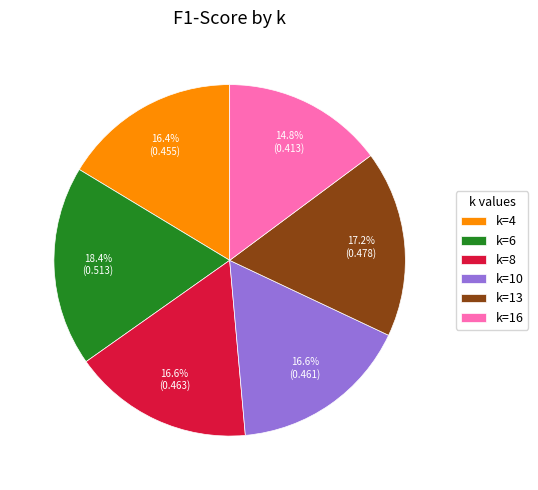

Which has a higher value, k=8 or k=16?

k=8